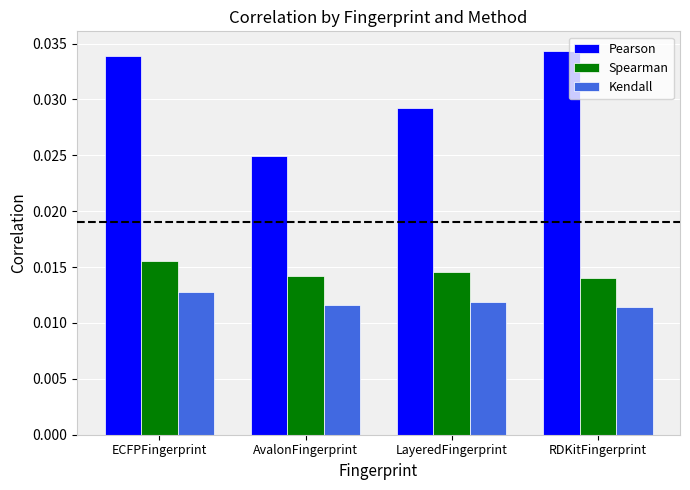

At how many categories does at least one series exceed 0?

4